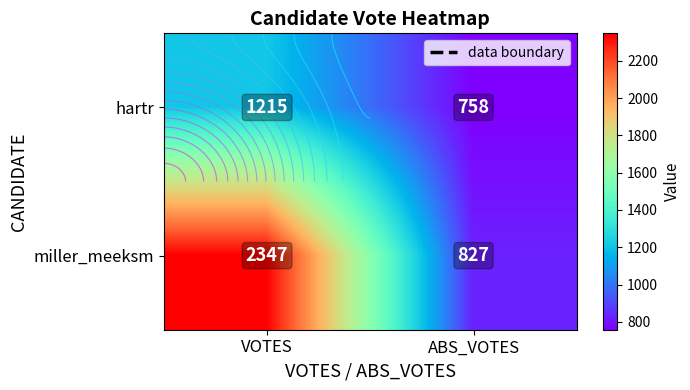

What is the average value of the miller_meeksm series?

1587